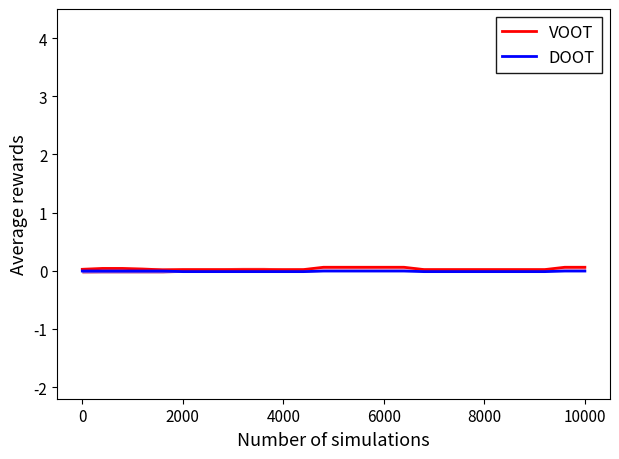

True or false: VOOT and DOOT intersect in this chart.

False